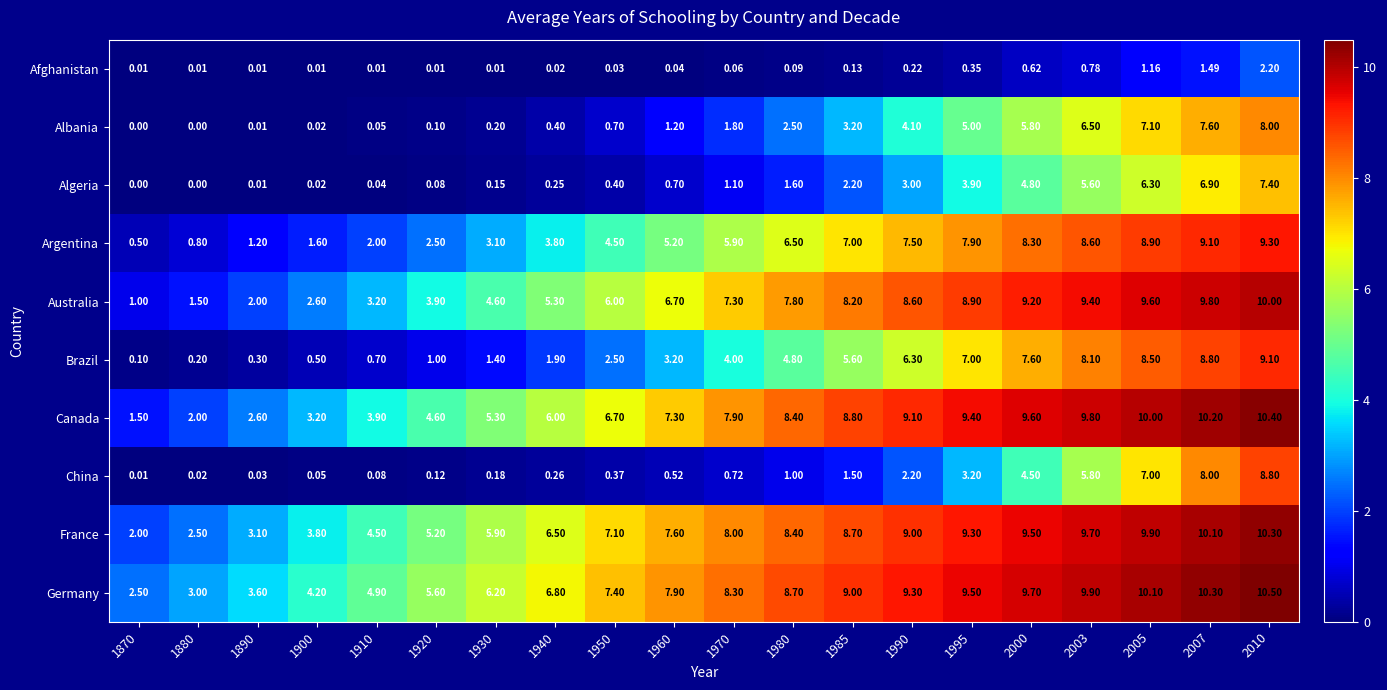

Which series changed the most between 1940 and 2010?

China